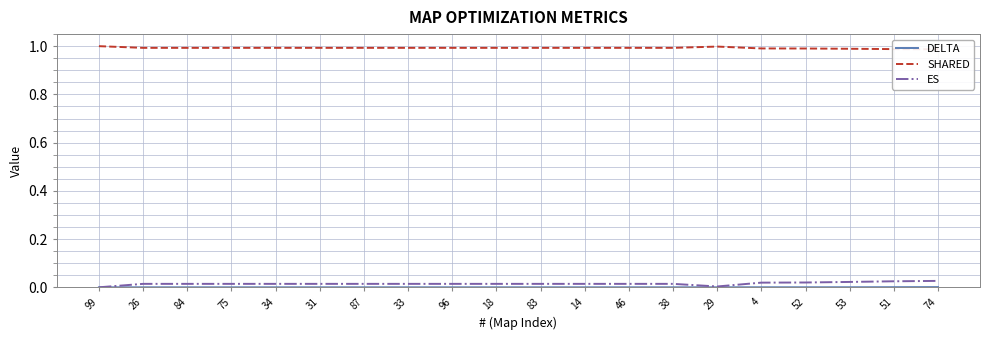

Rank the series at 18 from lowest to highest value.

DELTA, ES, SHARED